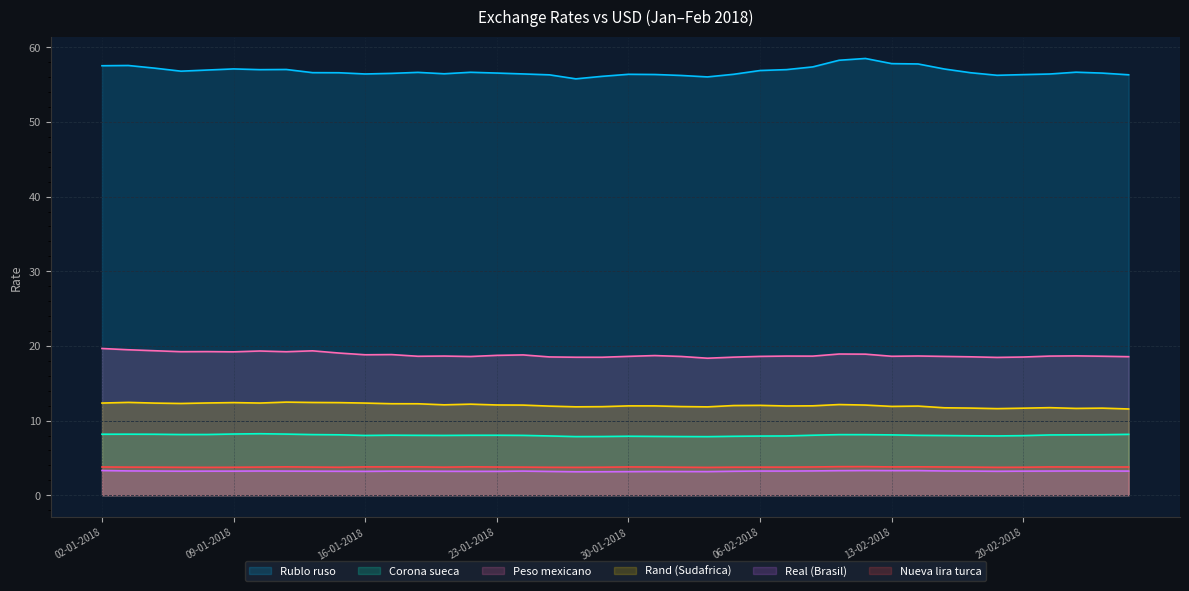

Which series has the widest spread of values?

Rublo ruso